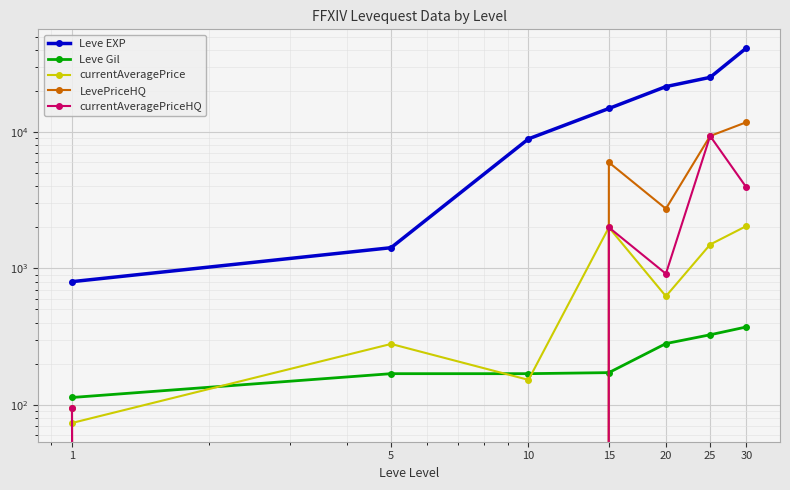

Which series has the widest spread of values?

Leve EXP